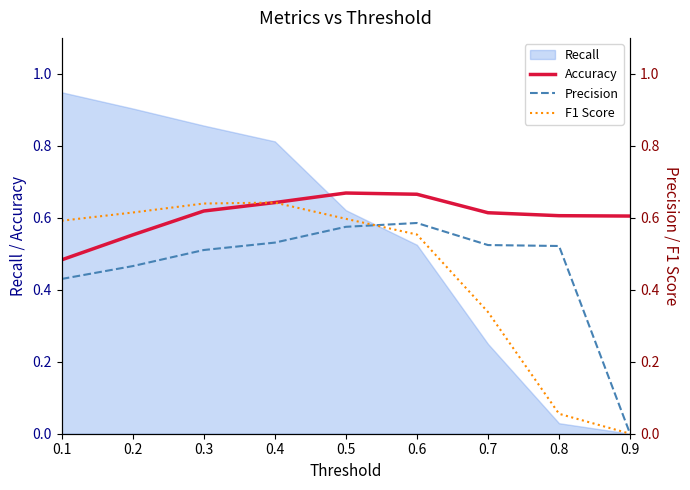

At which label is Accuracy closest to 0?

0.1